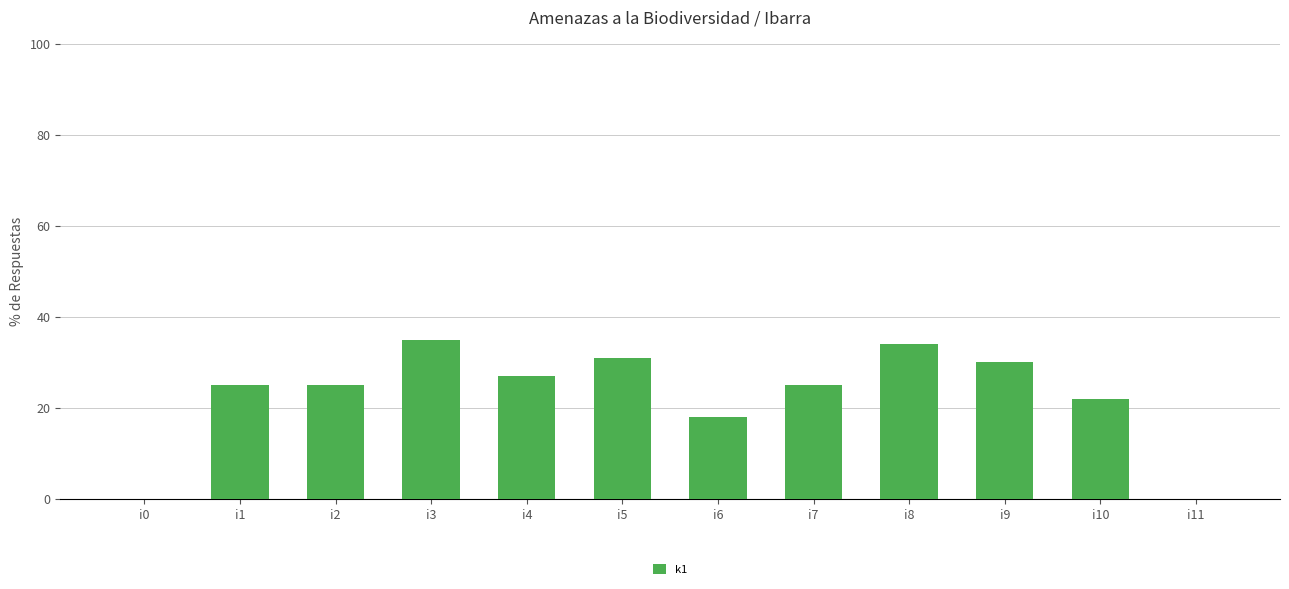

Does the chart contain stacked bars?

No